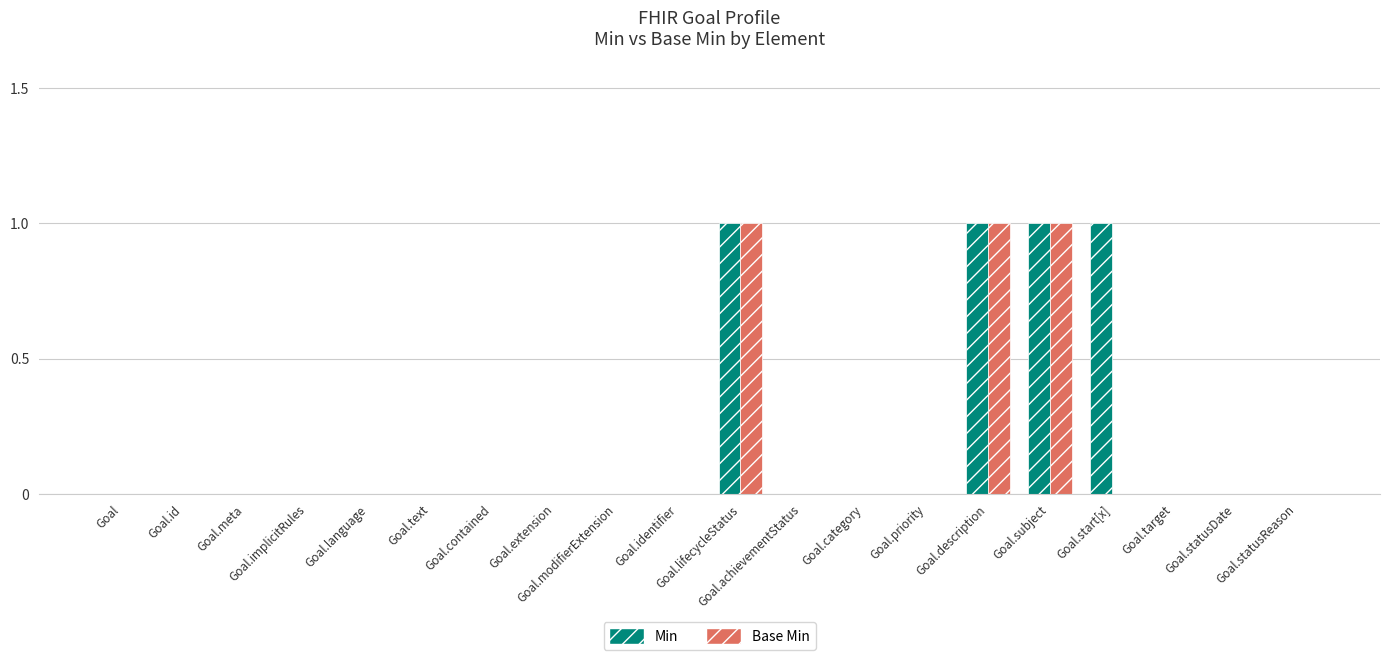

How many Base Min values are between 0 and 1?

20